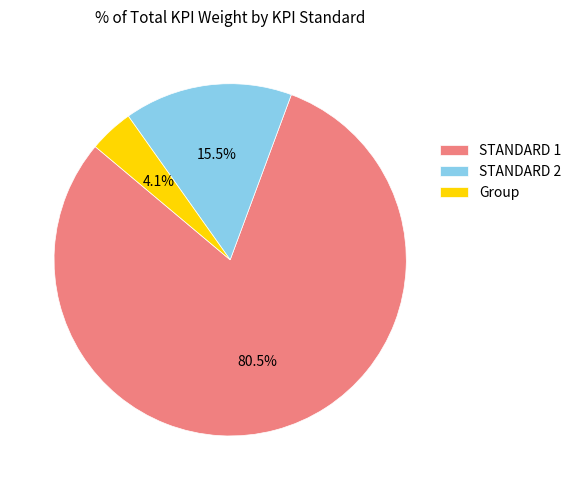

Rank the categories by value from highest to lowest.

STANDARD 1, STANDARD 2, Group